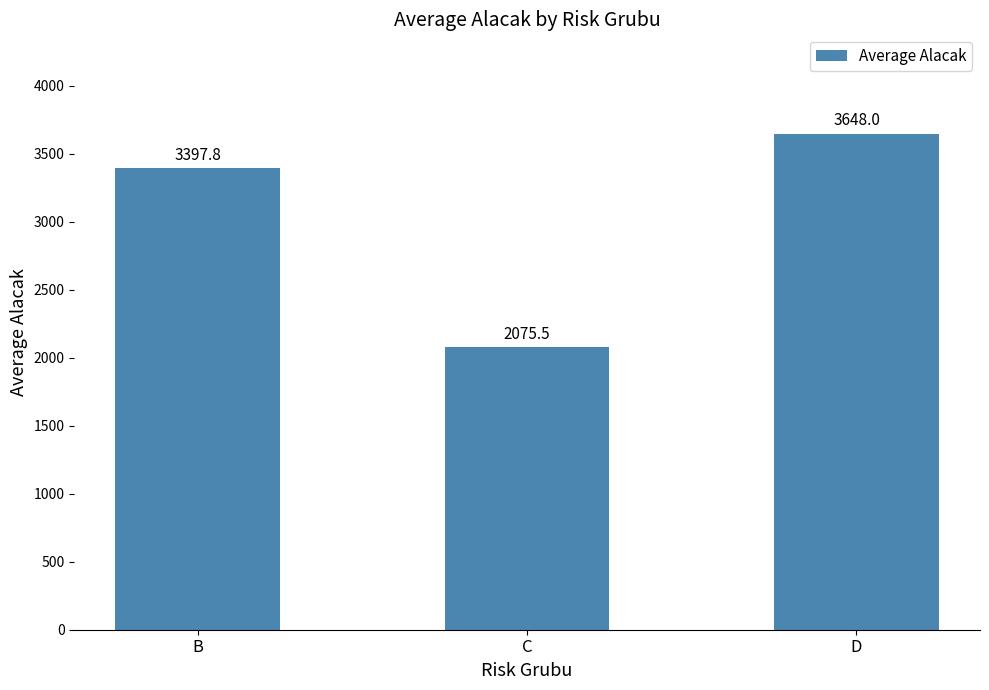

What is the greatest value displayed?

3648.0